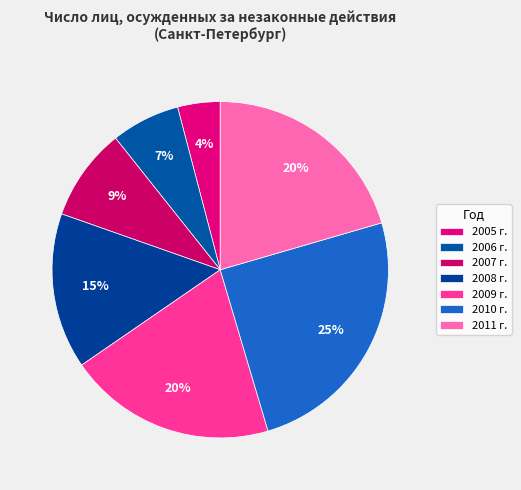

How many segments does this pie chart have?

7